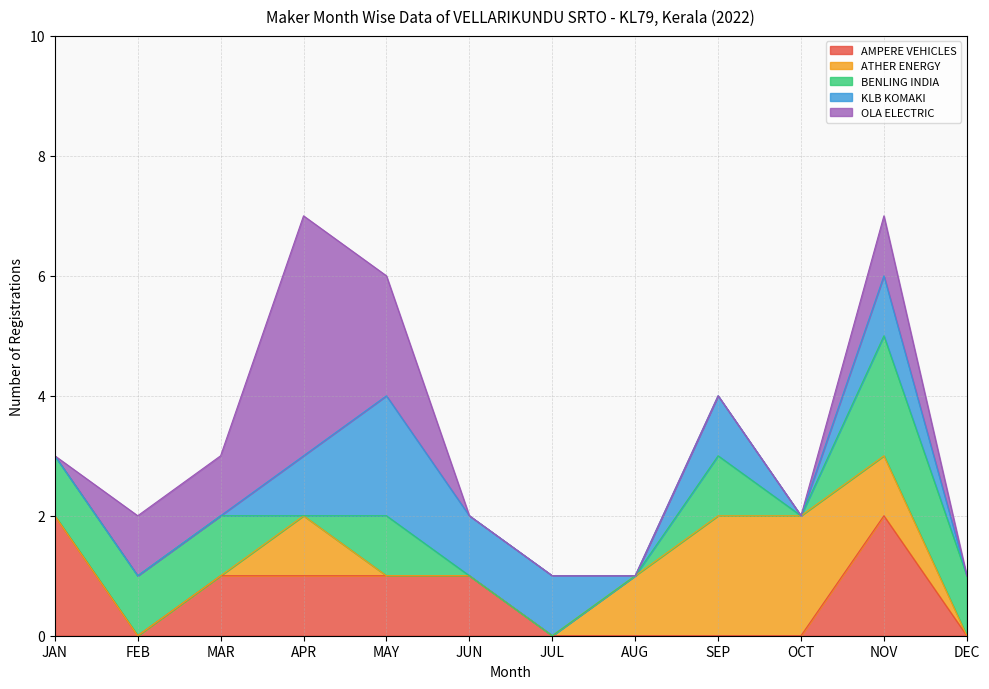

How many BENLING INDIA values are between 0 and 1?

11